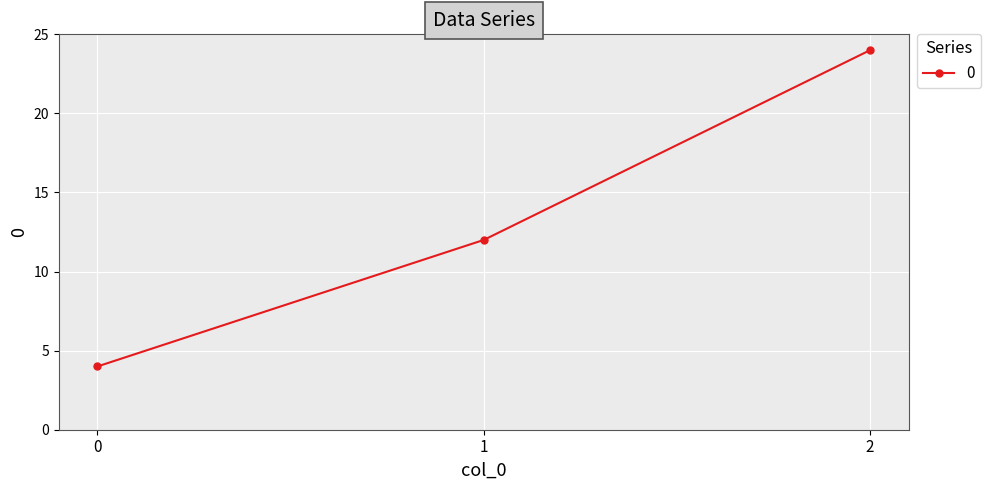

List the labels in order of value, smallest first.

0, 1, 2